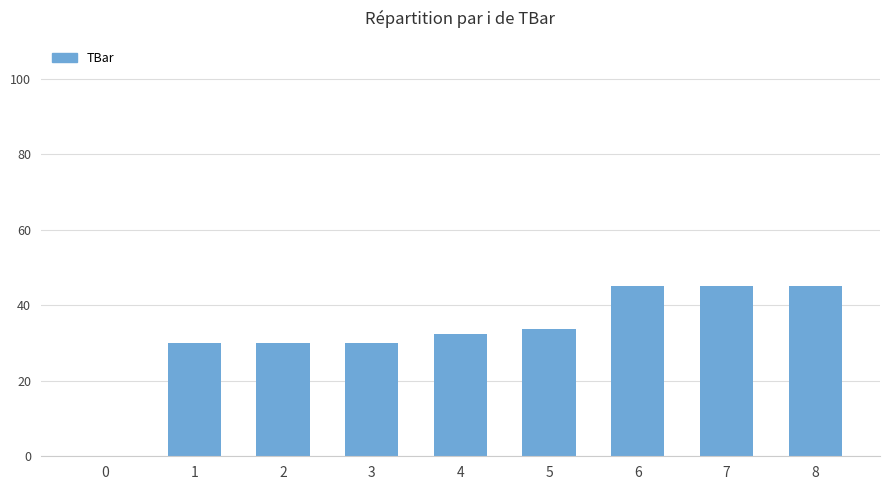

What is the change in value from 1 to 8?

+15.0